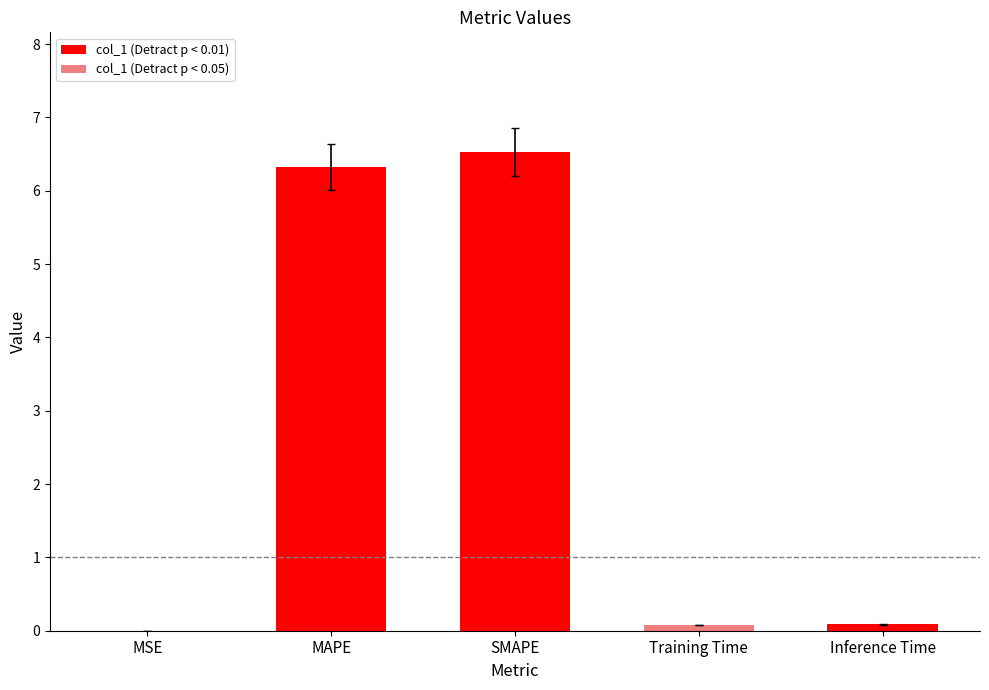

The value at MAPE is 6.3. True or false?

True